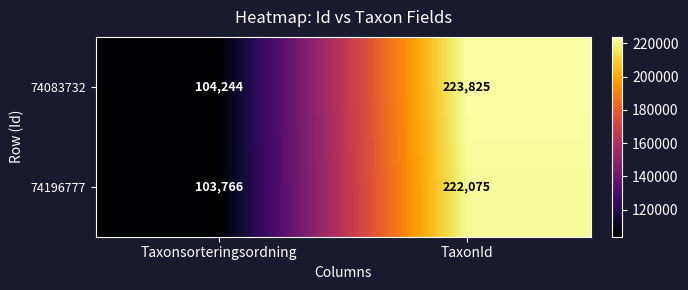

What is the total value across all series at TaxonId?

445900